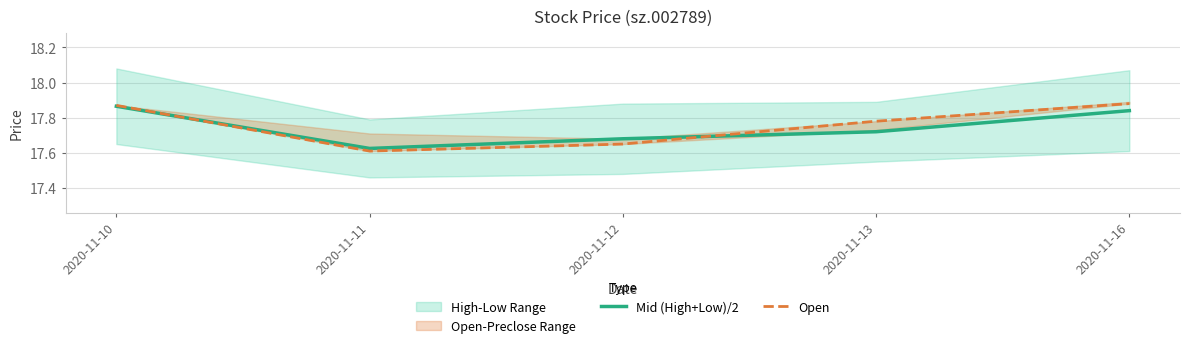

After their last crossing, which series has the higher values: Mid (High+Low)/2 or Open?

Open